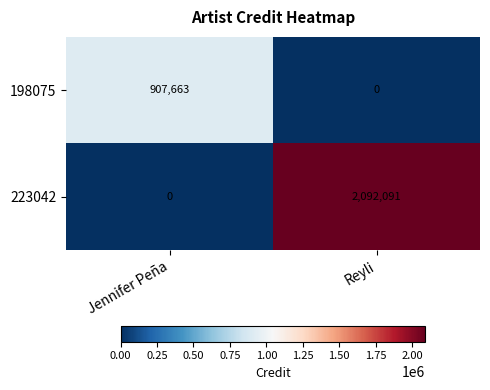

Is the value of 198075 at Jennifer Peña greater than the value of 223042 at Jennifer Peña?

Yes